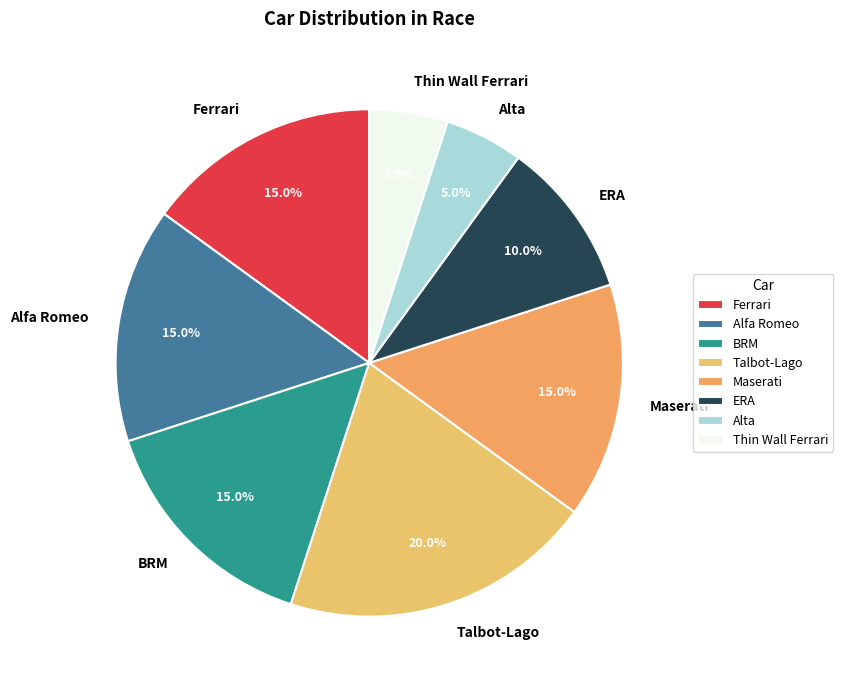

To the nearest percent, what is the average slice percentage?

12%